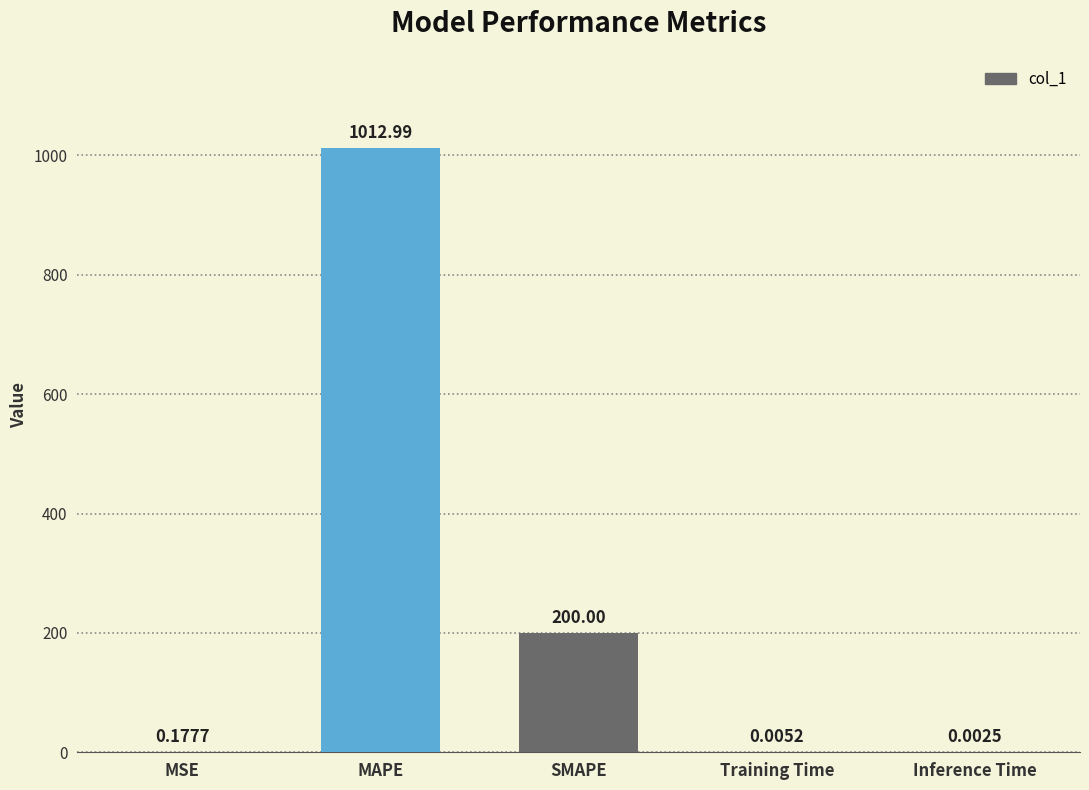

At which category does the chart reach its peak across all series?

MAPE